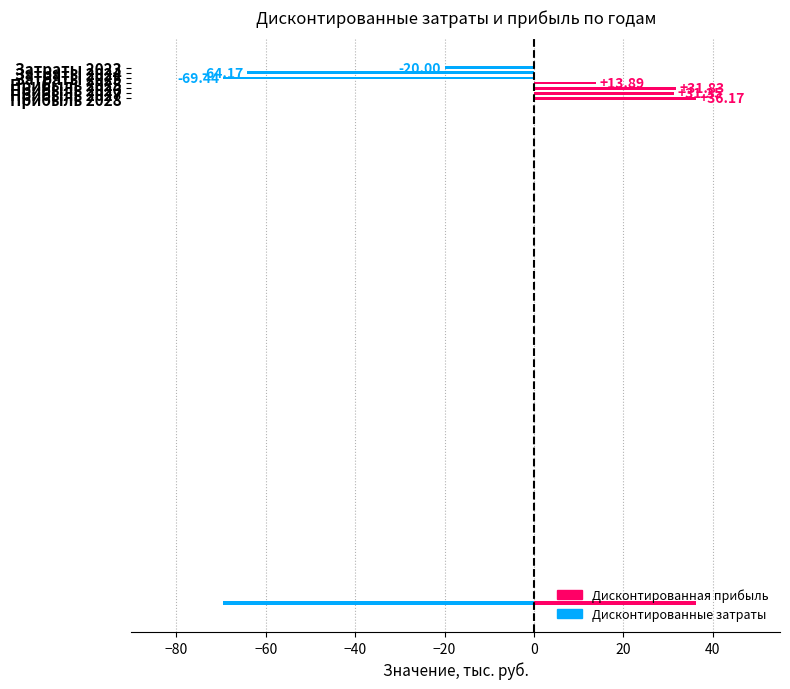

Count the Ожидаемая прибыль от реализации, тыс. руб. values in the range 0 to 65.

5